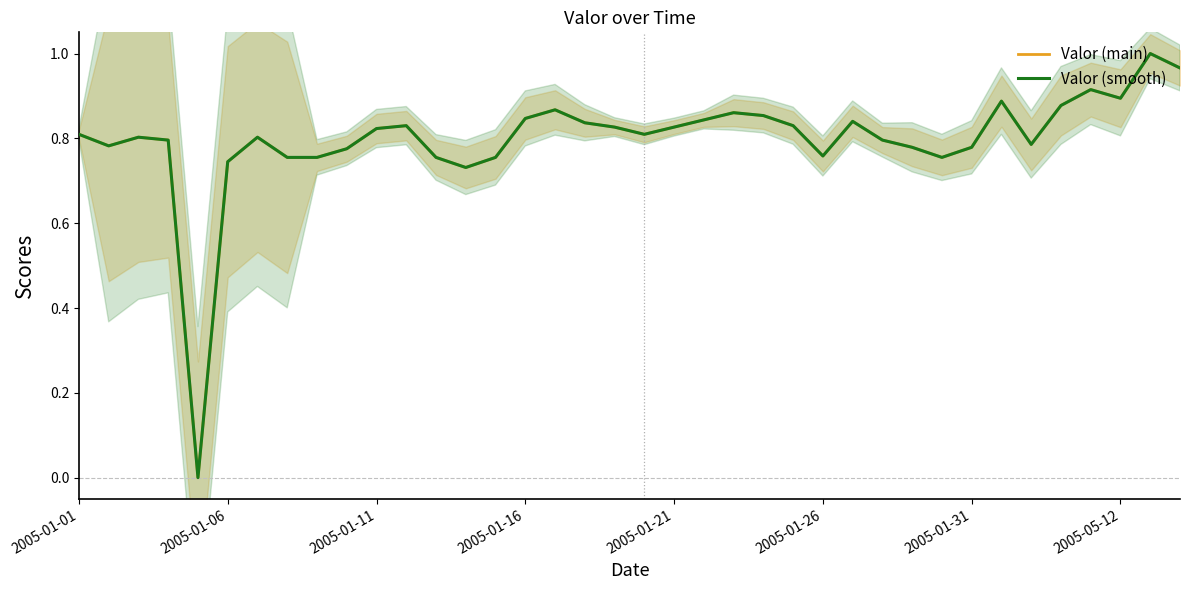

True or false: Valor (smooth) has more than 1 interior local peaks.

True